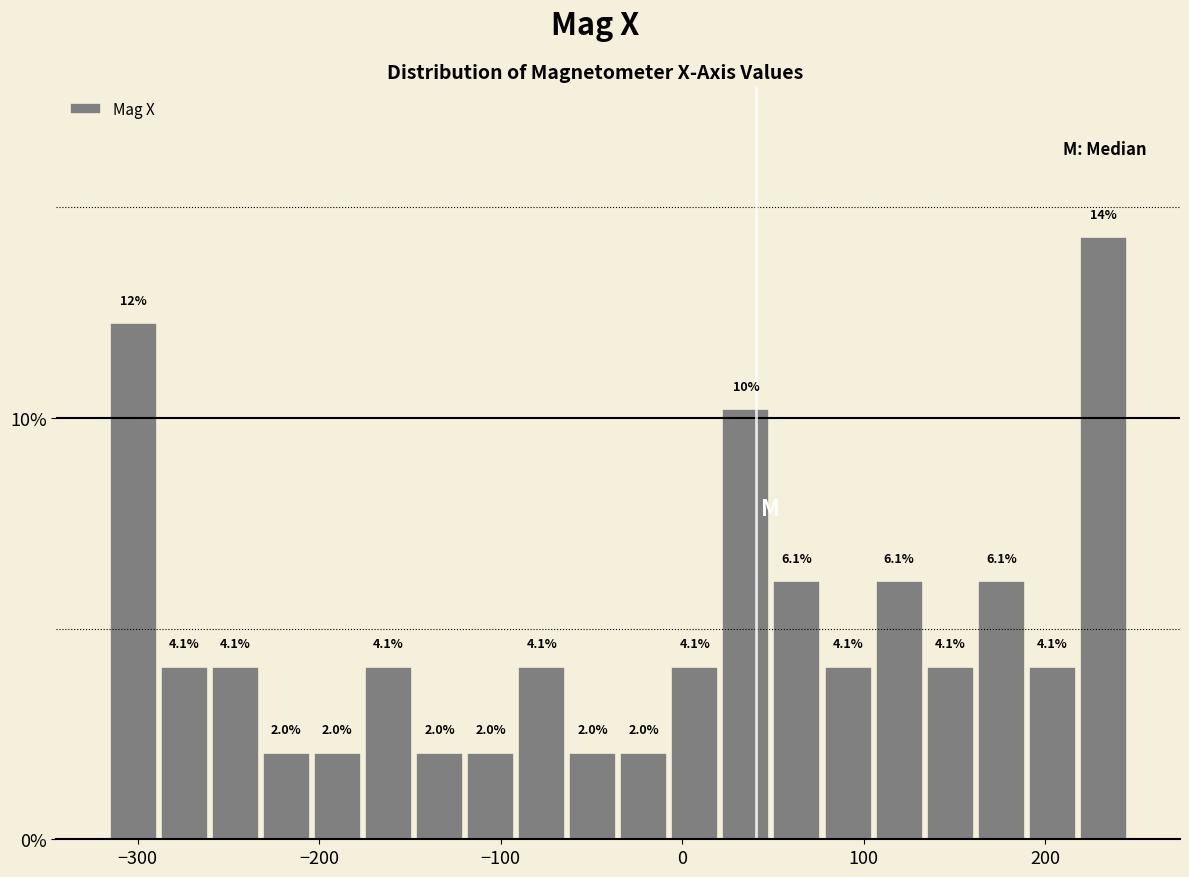

Read against the x-axis, roughly where is the centre of the tallest bar?

230